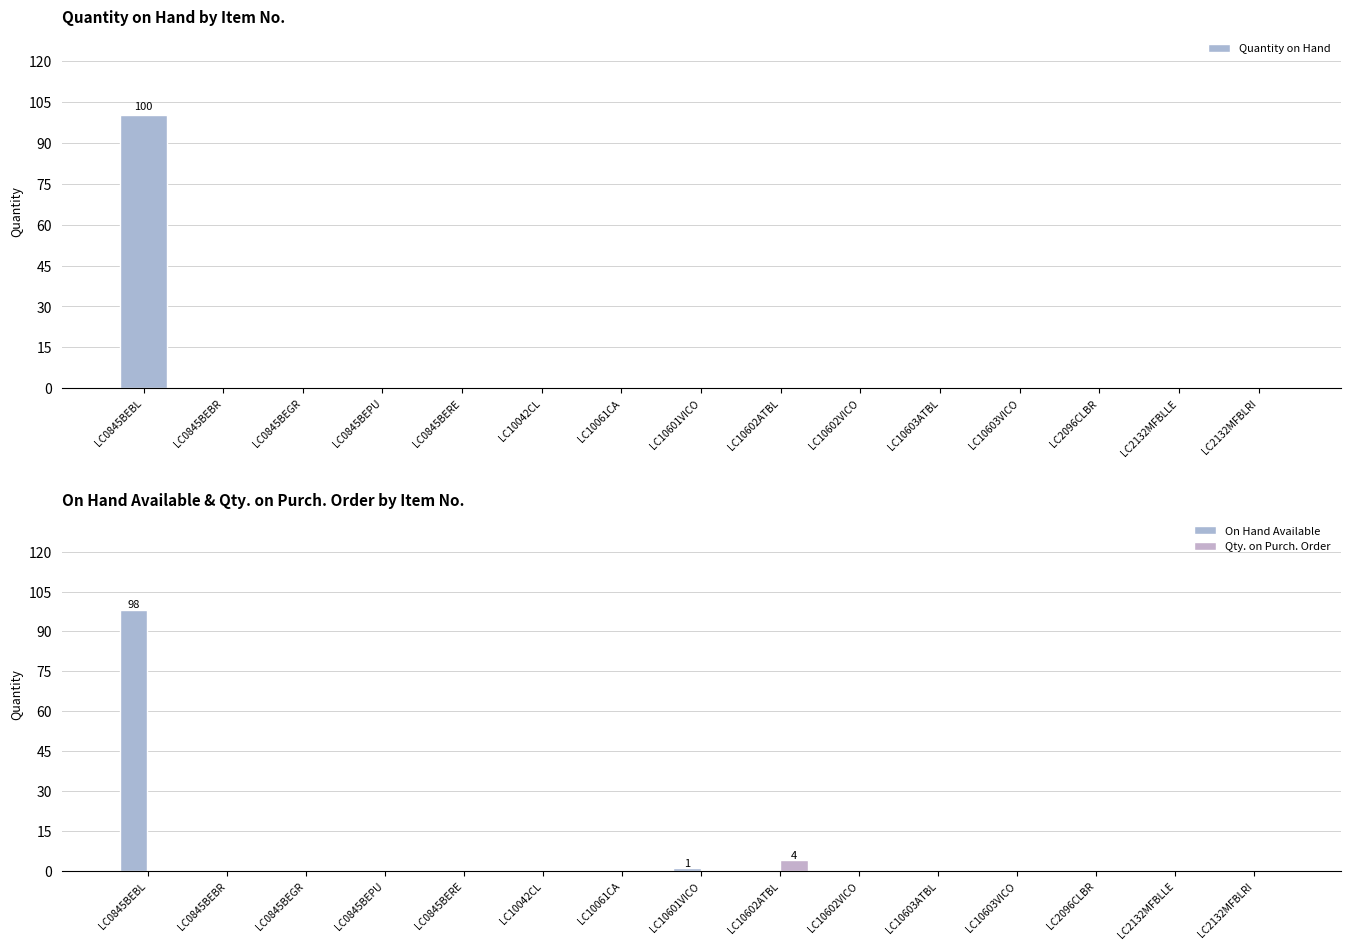

The Qty. on Purch. Order series shows 3 at LC10602VICO. True or false?

False